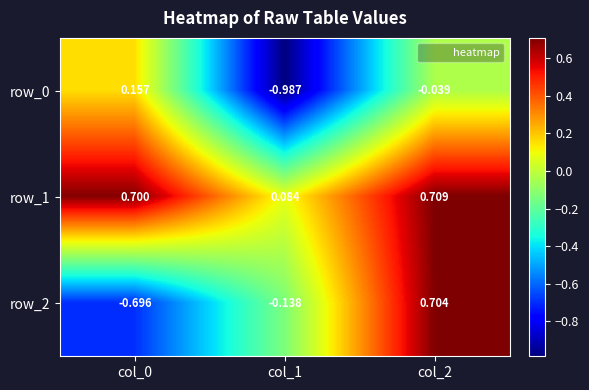

At how many categories does at least one series exceed 0?

3